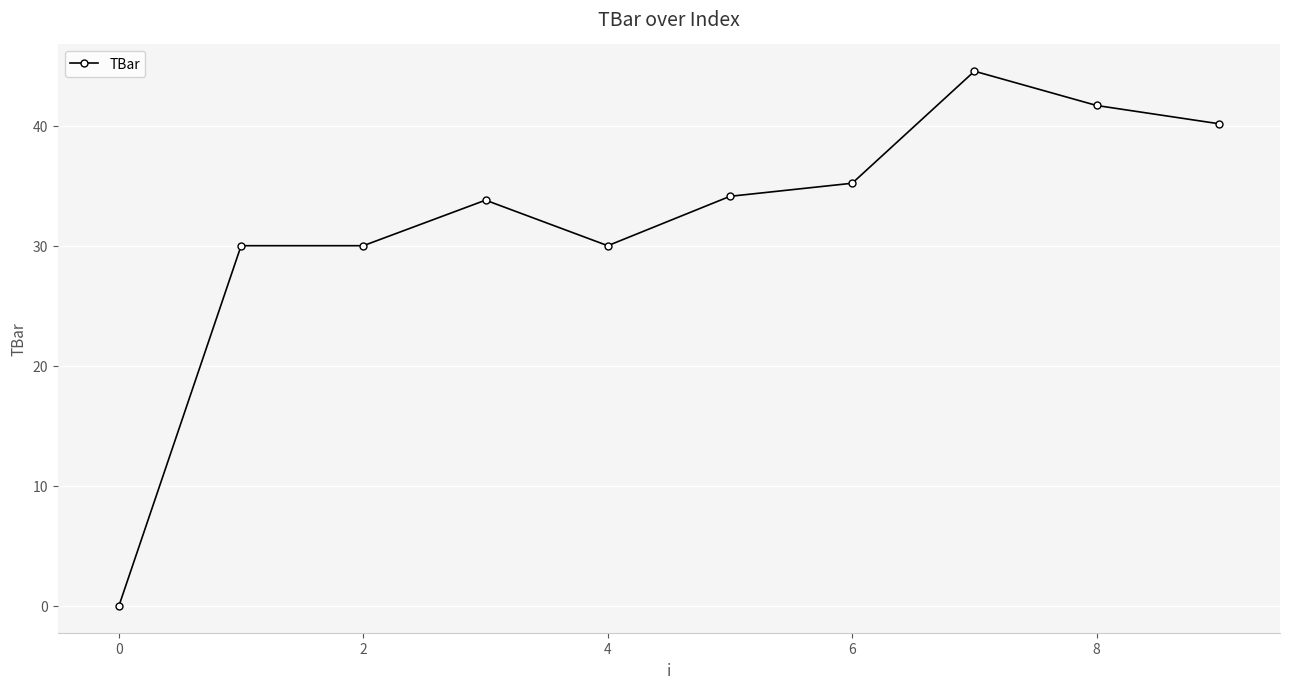

Is this an area chart (filled region under the line)?

No